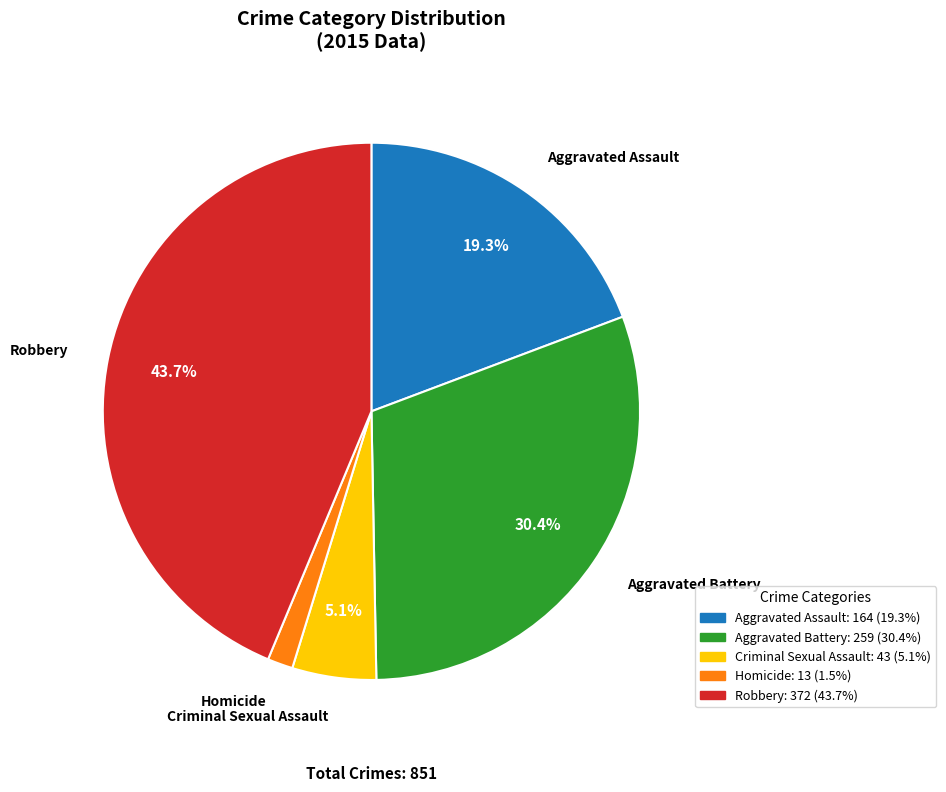

Which has a higher value, Robbery or Homicide?

Robbery